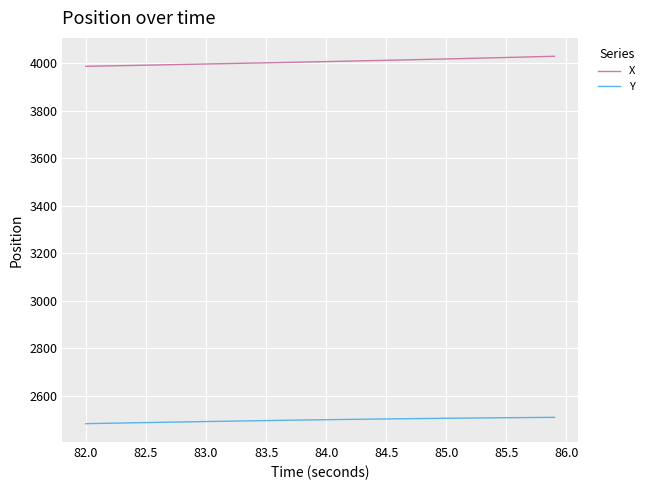

Which series has the largest total across all categories?

X